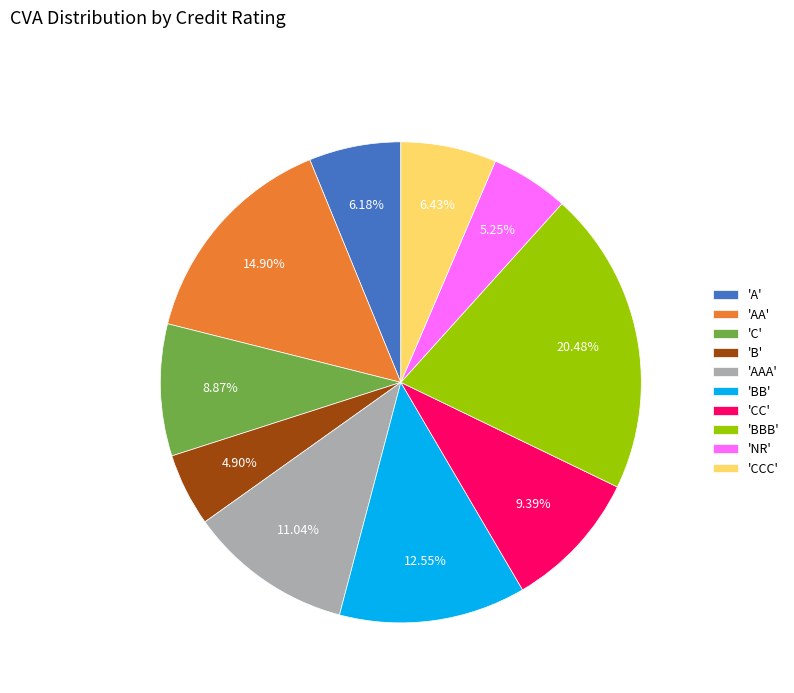

Is the sum of 'AA' and 'BBB' greater than half?

No